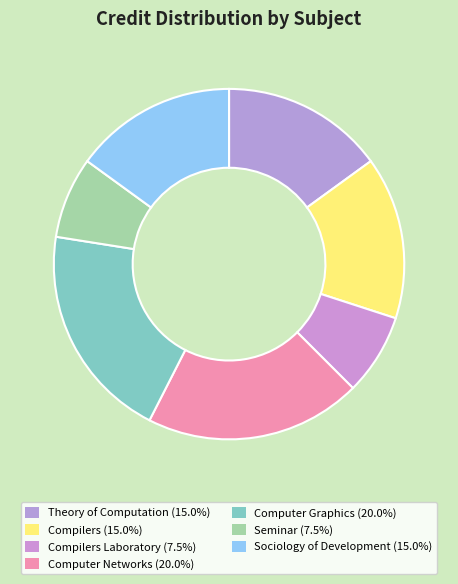

Is there a majority slice in this chart?

No